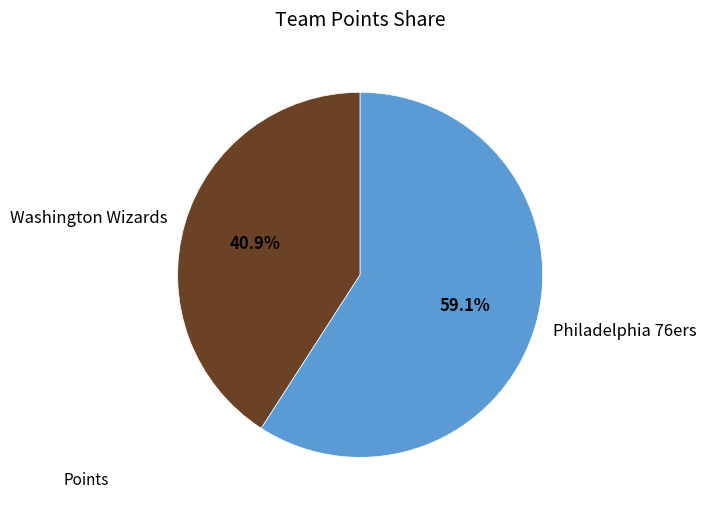

Is it true that Philadelphia 76ers is 70% of the pie?

False